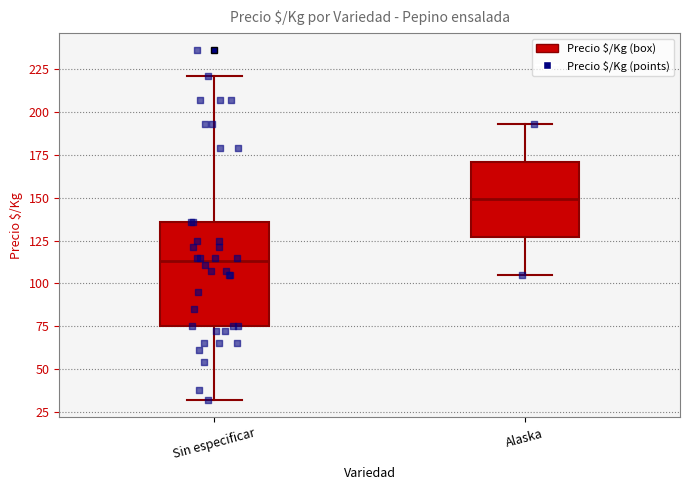

Reading left to right, read every box against the y-axis: the position of its median line, the range the box covers, and the ends of its whiskers. The values are not printed on the chart, so give them approximately, as read against the axis.

Sin especificar: median 115, box 75 to 135, whiskers 30 to 220
Alaska: median 150, box 125 to 170, whiskers 105 to 195